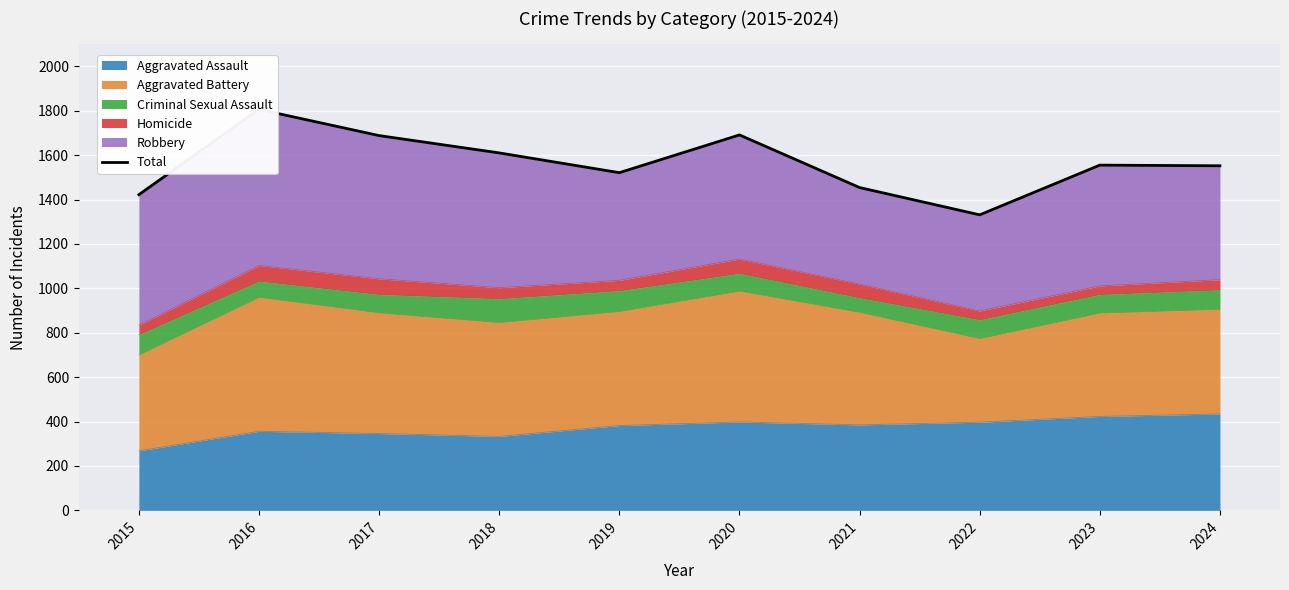

The chart shows a value of 821 at 2018. True or false?

False